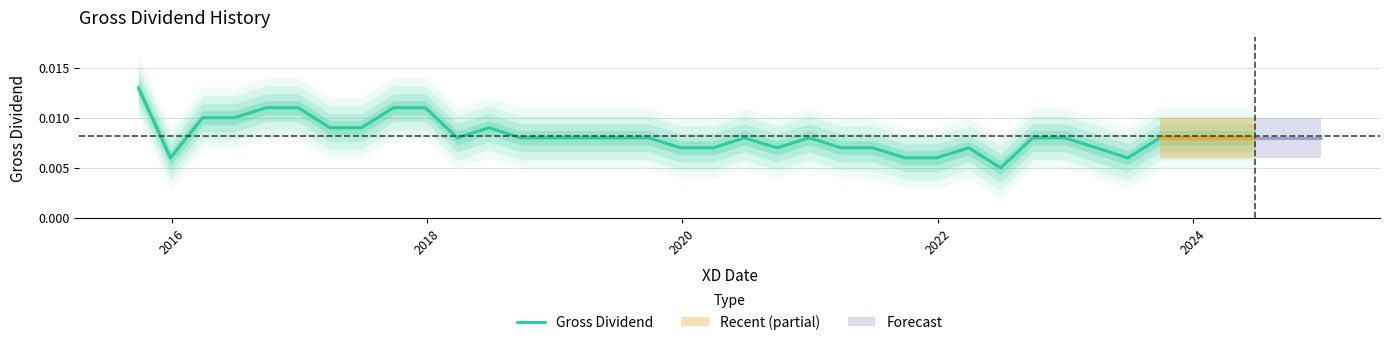

True or false: there are more than 0 points higher than both neighbors.

True